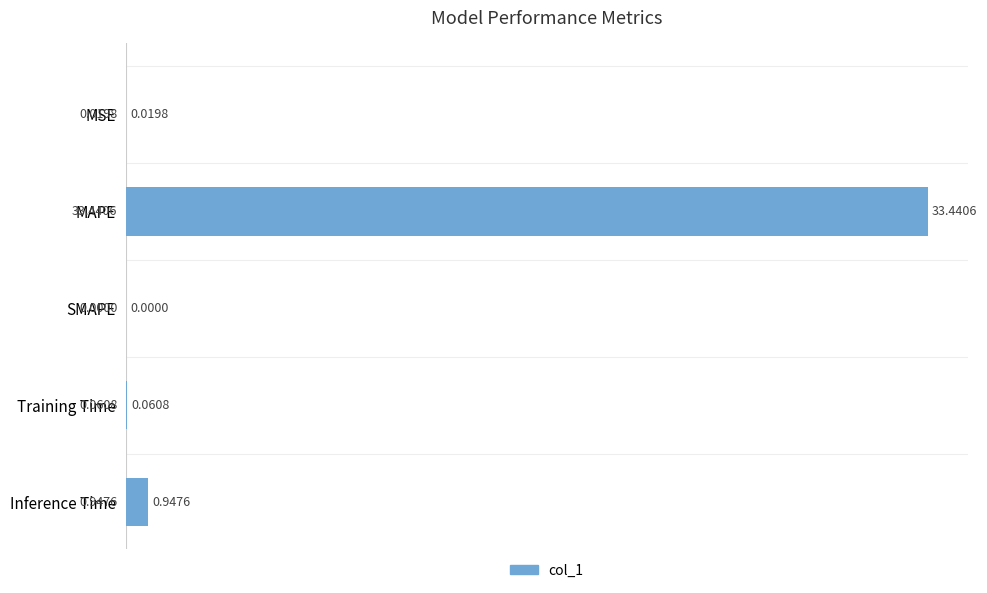

Which has a higher value, Training Time or SMAPE?

Training Time